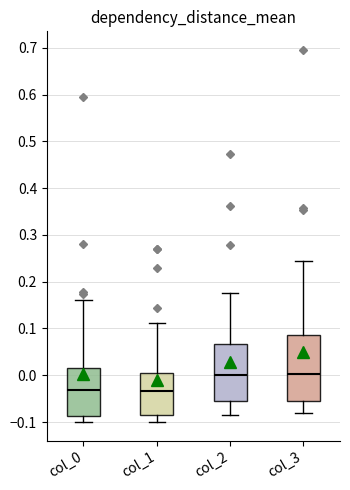

Reading left to right, read every box against the y-axis: the position of its median line, the range the box covers, and the ends of its whiskers. The values are not printed on the chart, so give them approximately, as read against the axis.

col_0: median -0.03, box -0.09 to 0.02, whiskers -0.10 to 0.16
col_1: median -0.03, box -0.09 to 0.00, whiskers -0.10 to 0.11
col_2: median 0.00, box -0.05 to 0.07, whiskers -0.09 to 0.18
col_3: median 0.00, box -0.05 to 0.09, whiskers -0.08 to 0.25